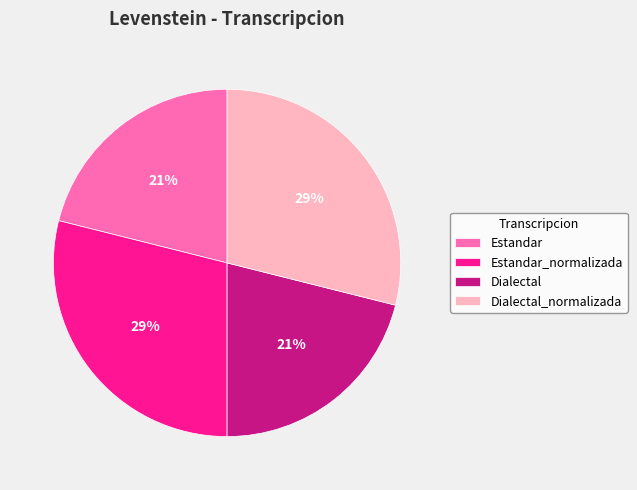

Is it true that Dialectal is 6% of the pie?

False